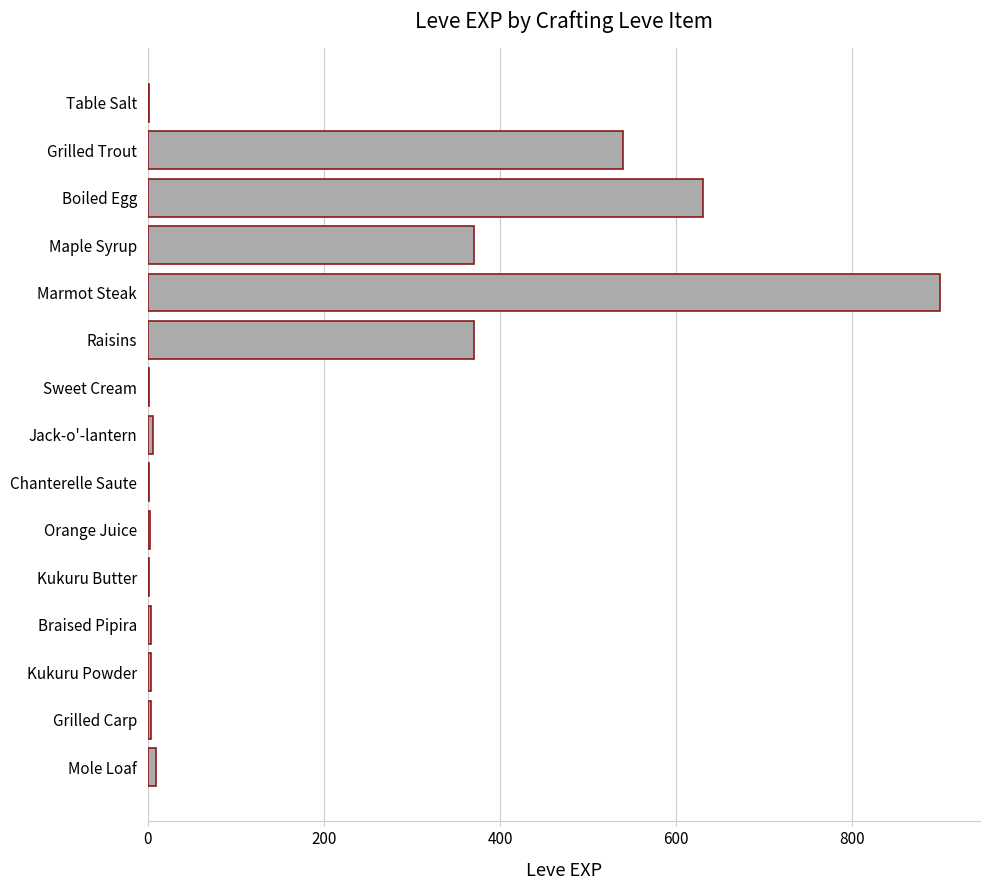

Which category has the highest value across all series?

Marmot Steak